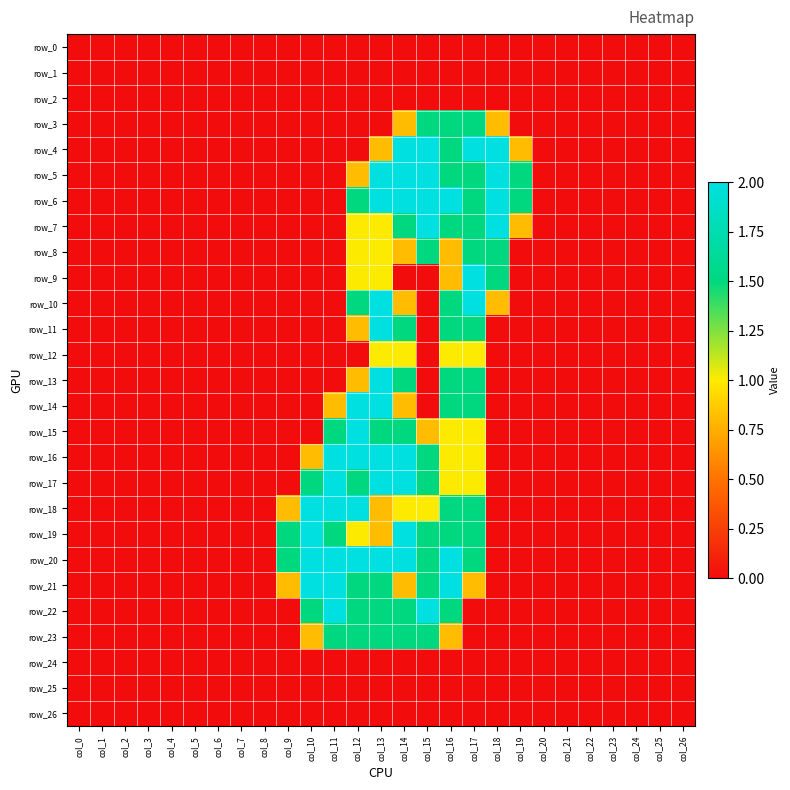

How many values in row_10 are above zero?

6